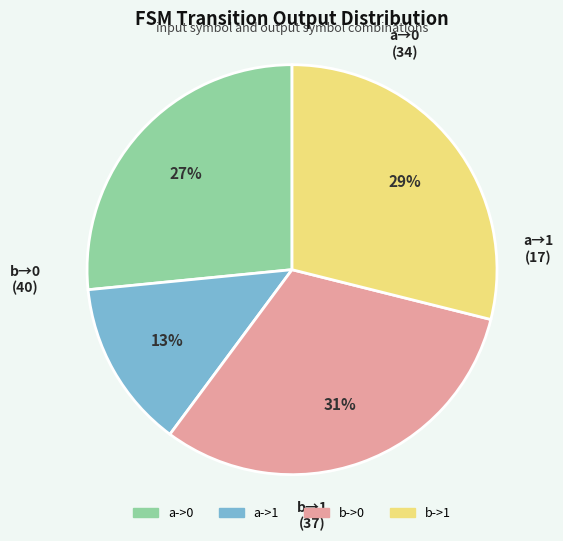

Rank the categories by value from lowest to highest.

a->1, a->0, b->1, b->0